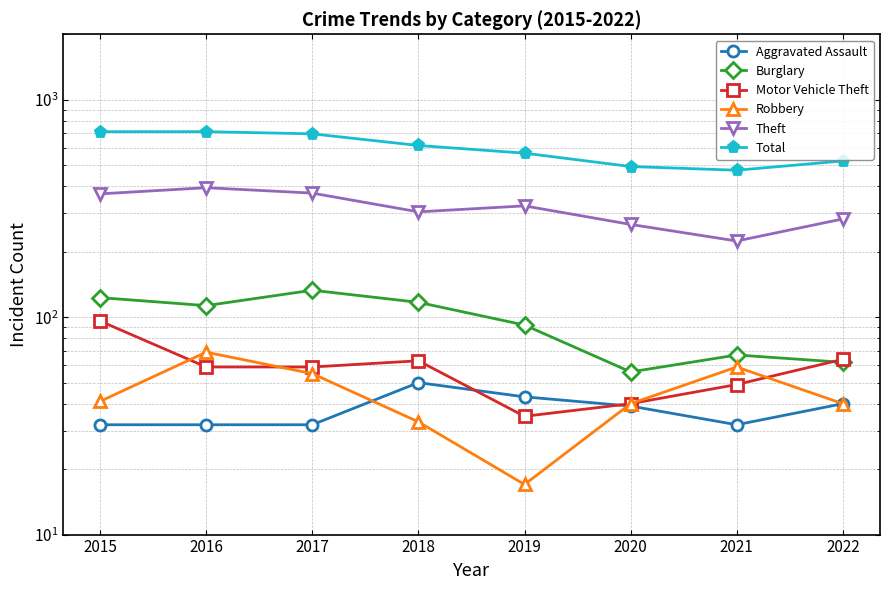

What is the spread (max minus min) of values at 2021?

442